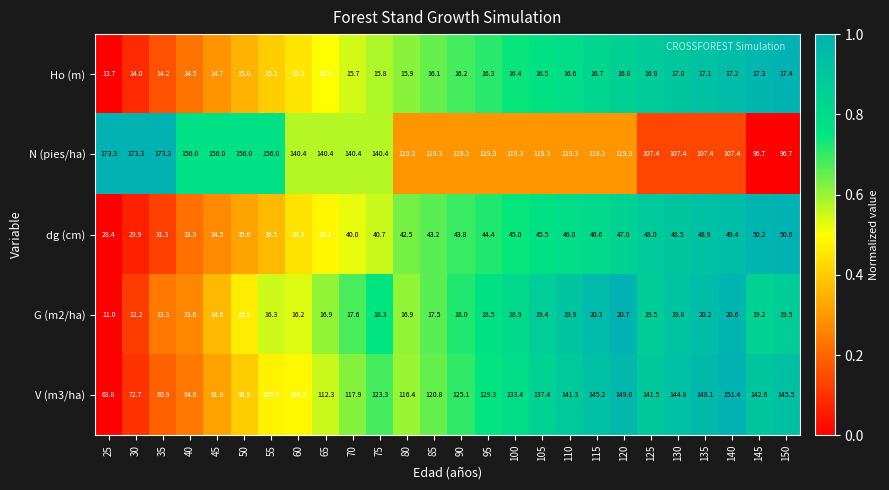

List the series in order of their peak value, lowest first.

Ho (m), G (m2/ha), dg (cm), V (m3/ha), N (pies/ha)